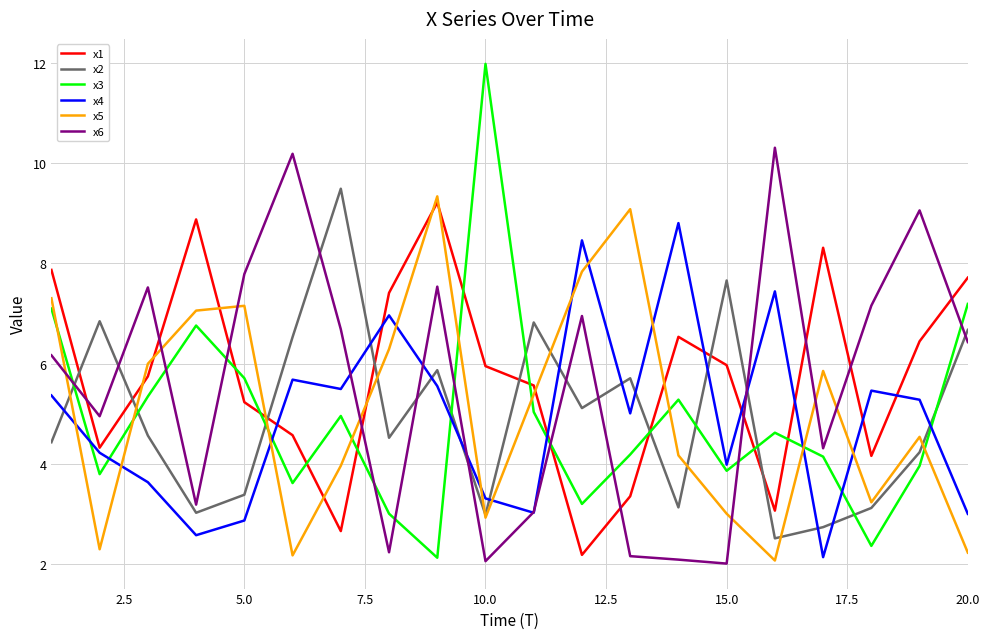

What is the minimum value shown in the chart?

2.0